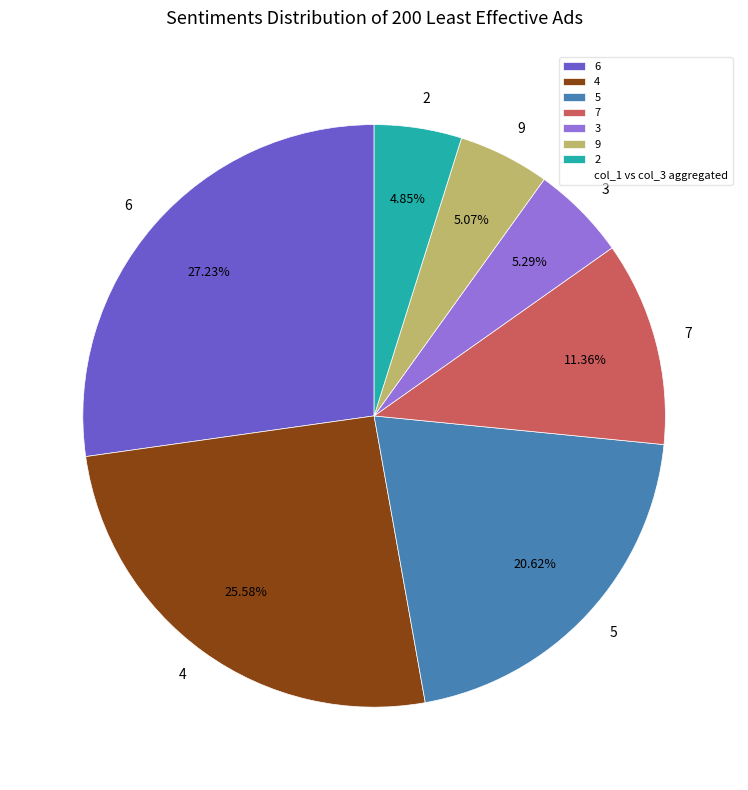

Is the sum of 5 and 6 greater than half?

No